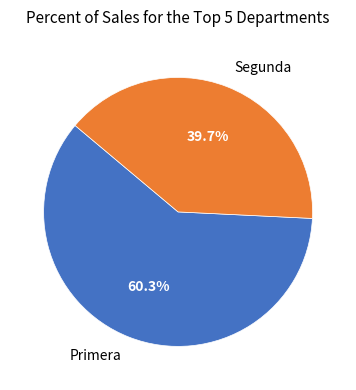

Combined, what portion of the pie is Segunda and Primera?

100.0%